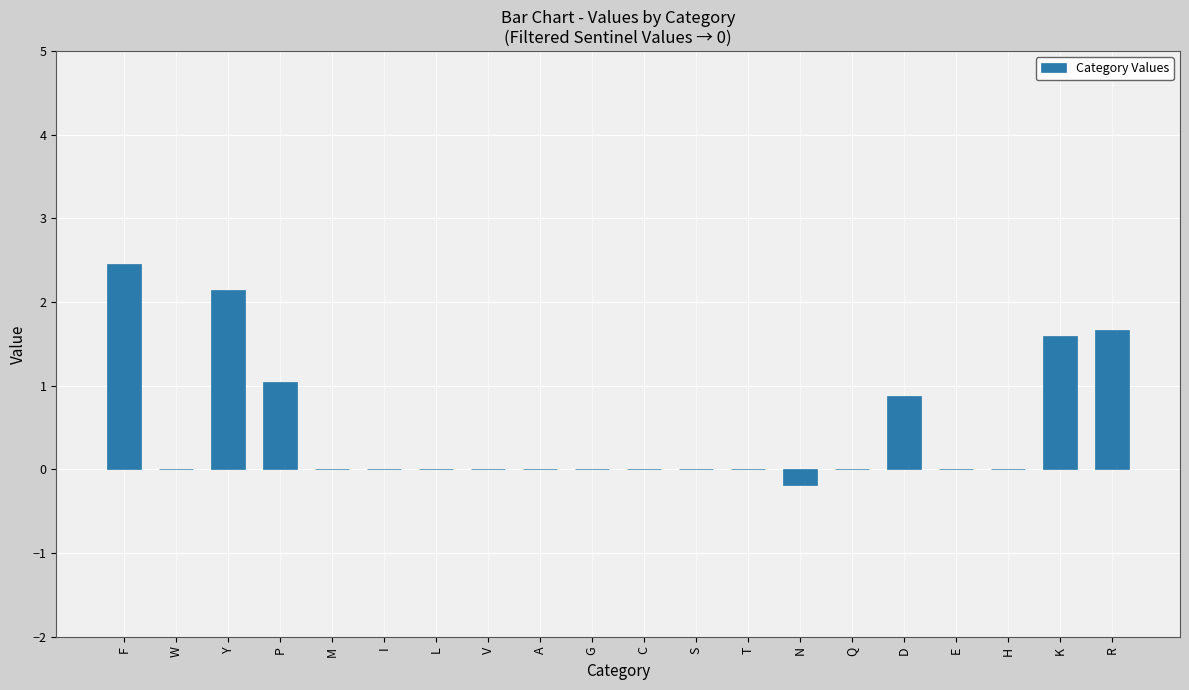

How many series are shown in this chart?

1